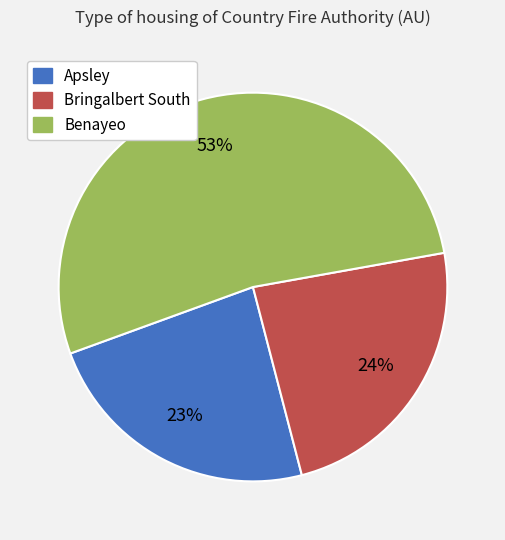

How many segments does this pie chart have?

3